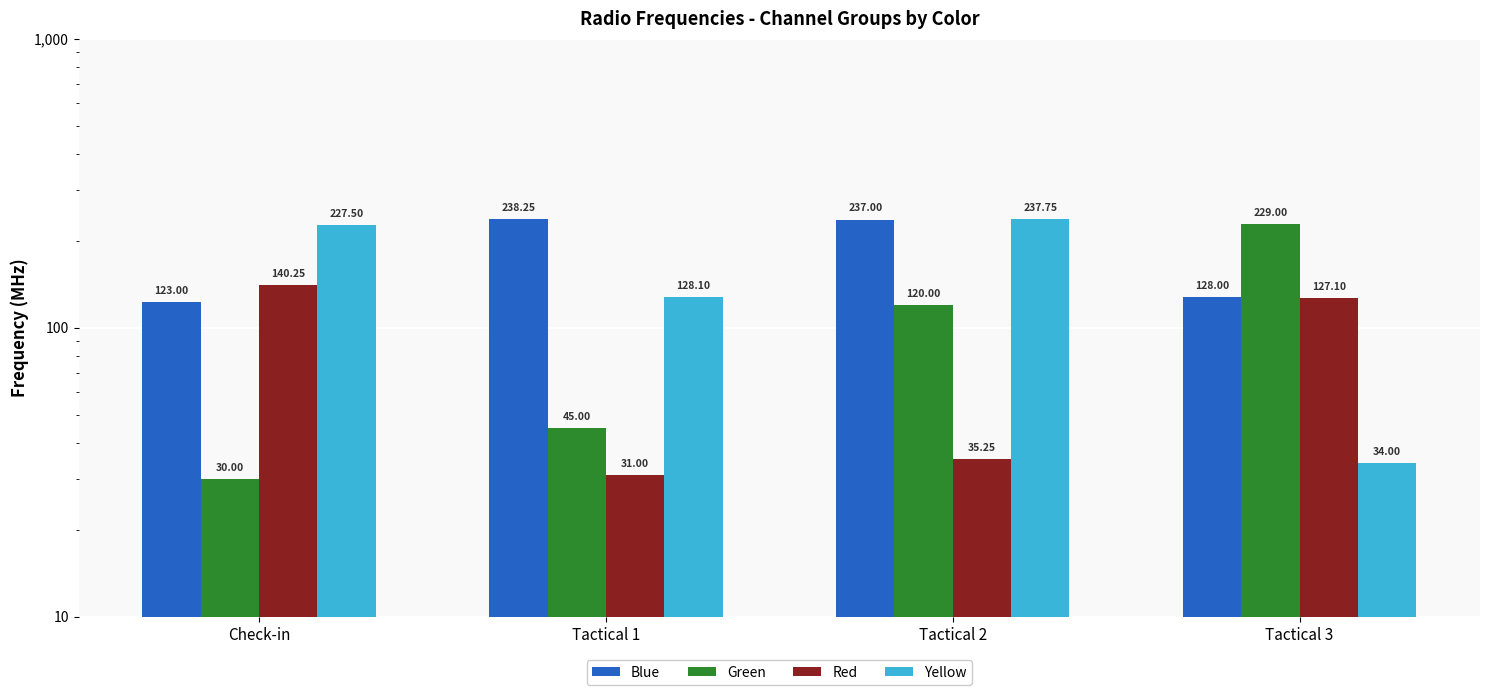

True or false: Red has a value of 60.6 at Tactical 2.

False